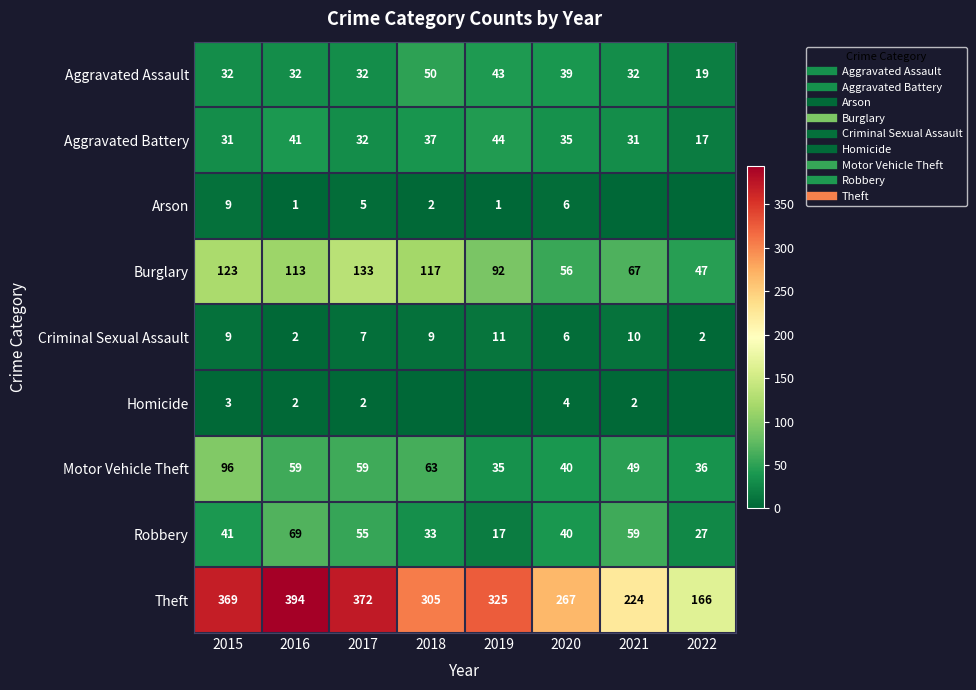

What is the maximum value shown in the chart?

394